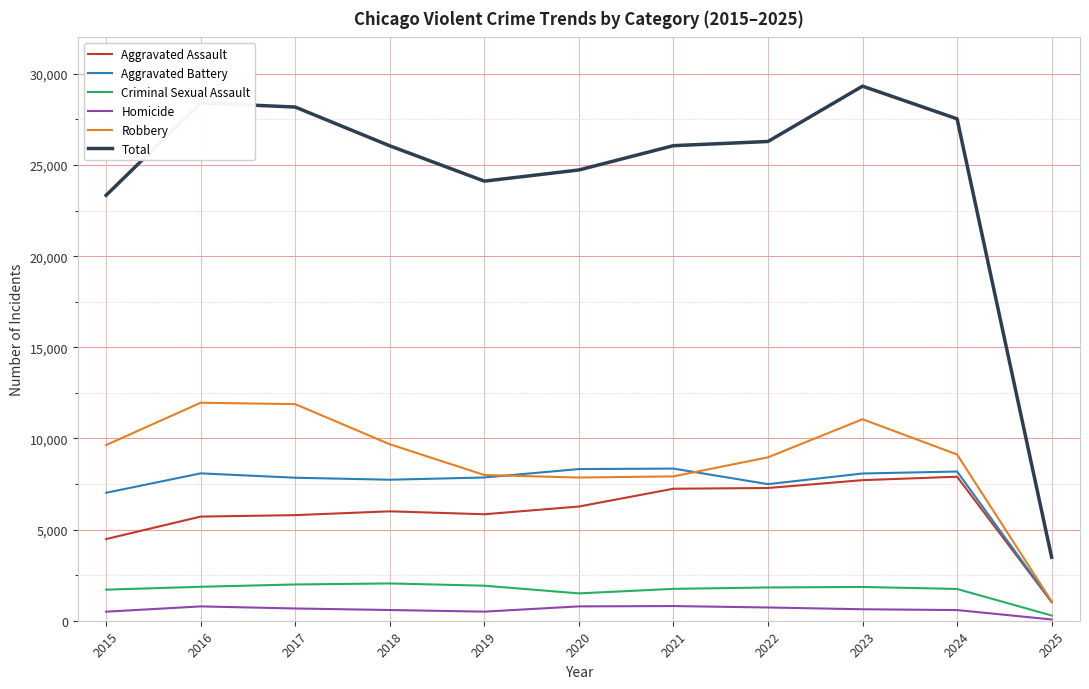

What are all the series names shown in the legend?

Aggravated Assault, Aggravated Battery, Criminal Sexual Assault, Homicide, Robbery, Total